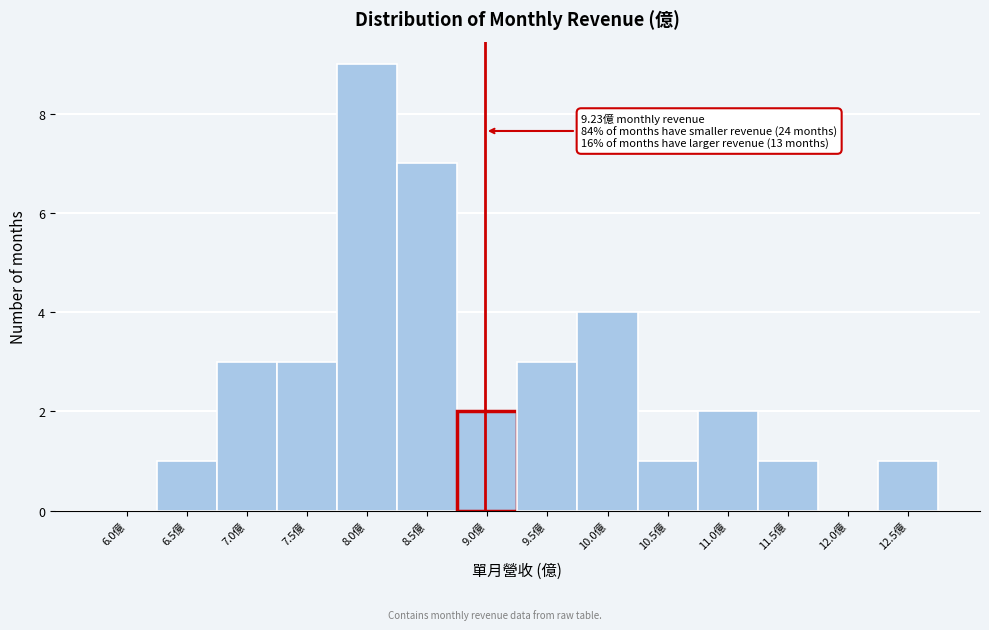

Reading left to right, list all the values displayed in this chart.

6.0億=0	6.5億=1	7.0億=3	7.5億=3	8.0億=9	8.5億=7	9.0億=2	9.5億=3	10.0億=4	10.5億=1	11.0億=2	11.5億=1	12.0億=0	12.5億=1